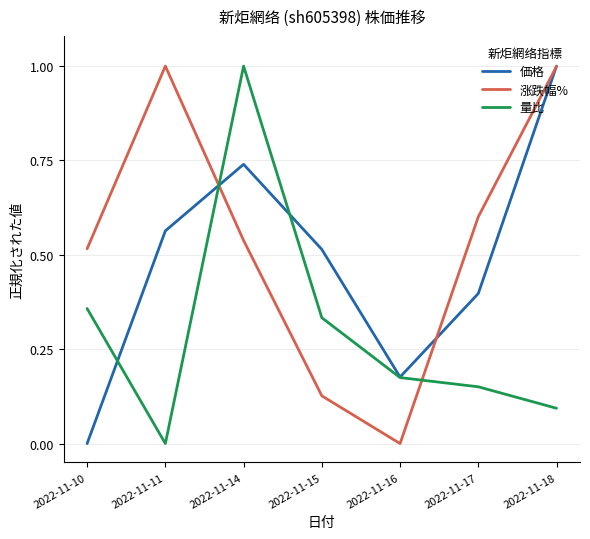

At which label does 価格 reach its peak?

2022-11-18